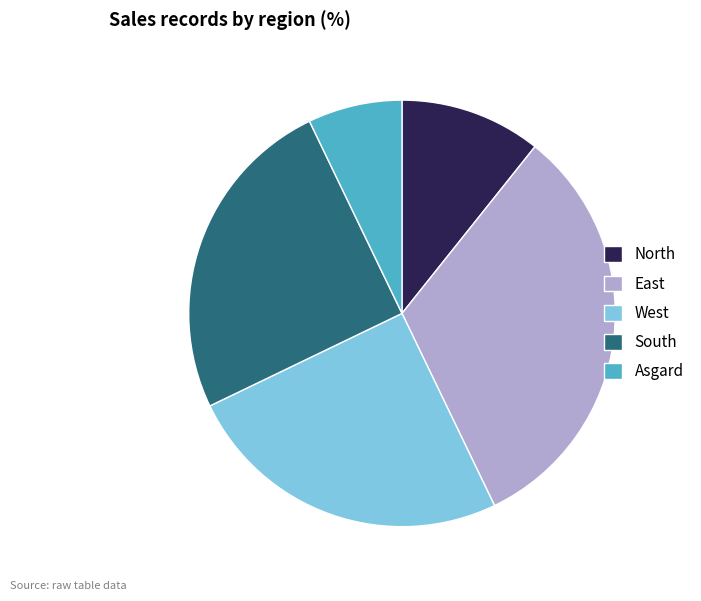

Combined, do North and West account for over 50%?

No